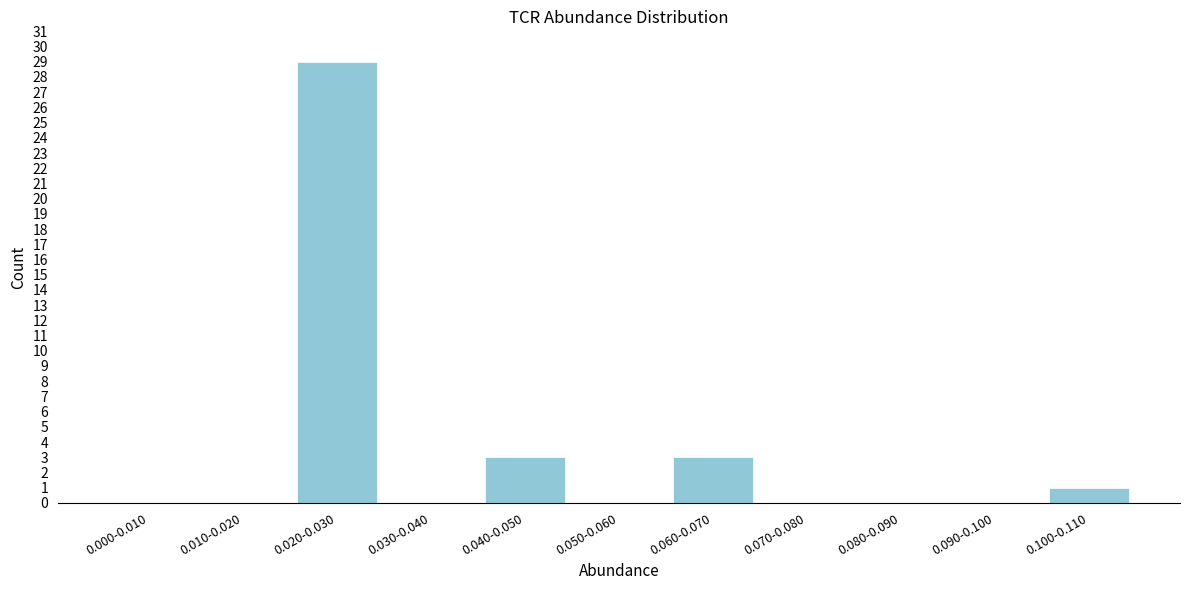

Reading left to right, extract all data points from this chart.

0.000-0.010=0	0.010-0.020=0	0.020-0.030=29	0.030-0.040=0	0.040-0.050=3	0.050-0.060=0	0.060-0.070=3	0.070-0.080=0	0.080-0.090=0	0.090-0.100=0	0.100-0.110=1